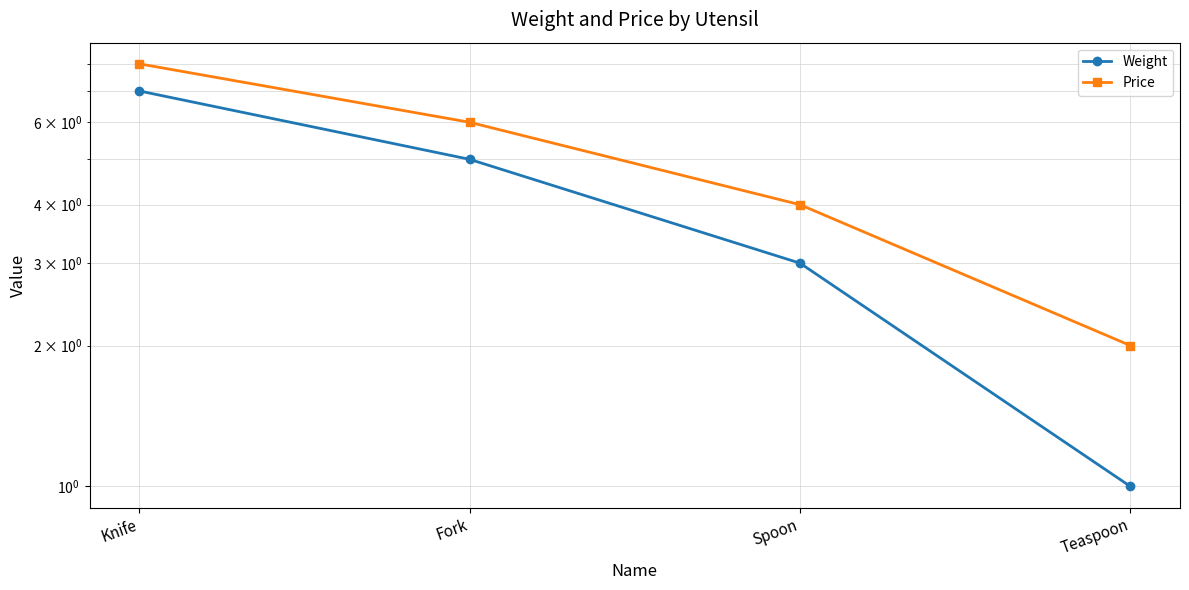

Rank the series by their maximum value, from lowest to highest.

Weight, Price